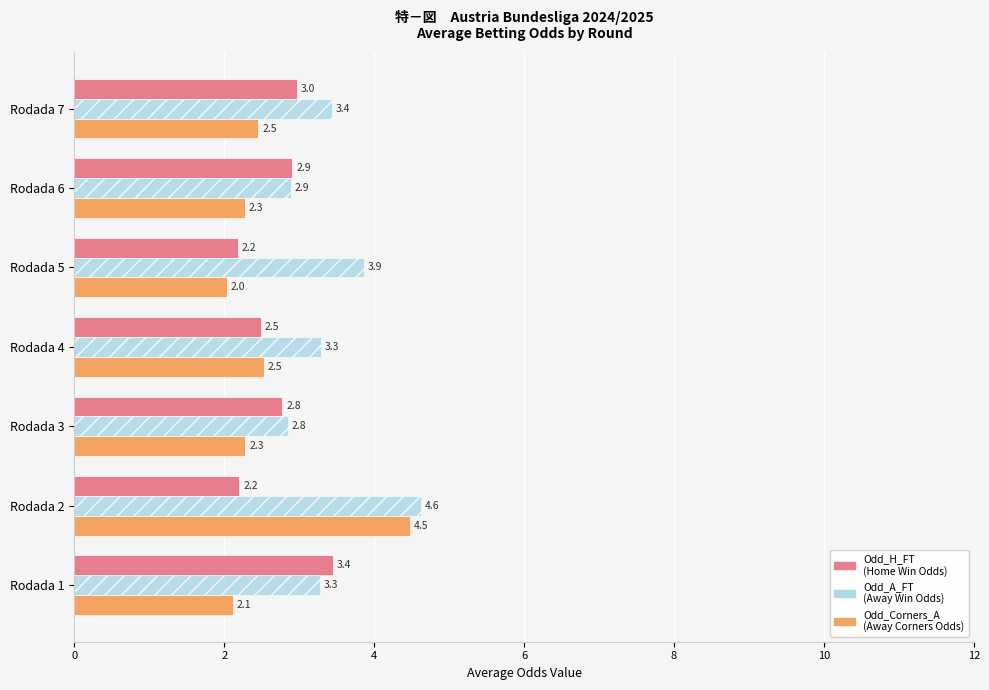

What is the total value across all series at Rodada 4?

8.3